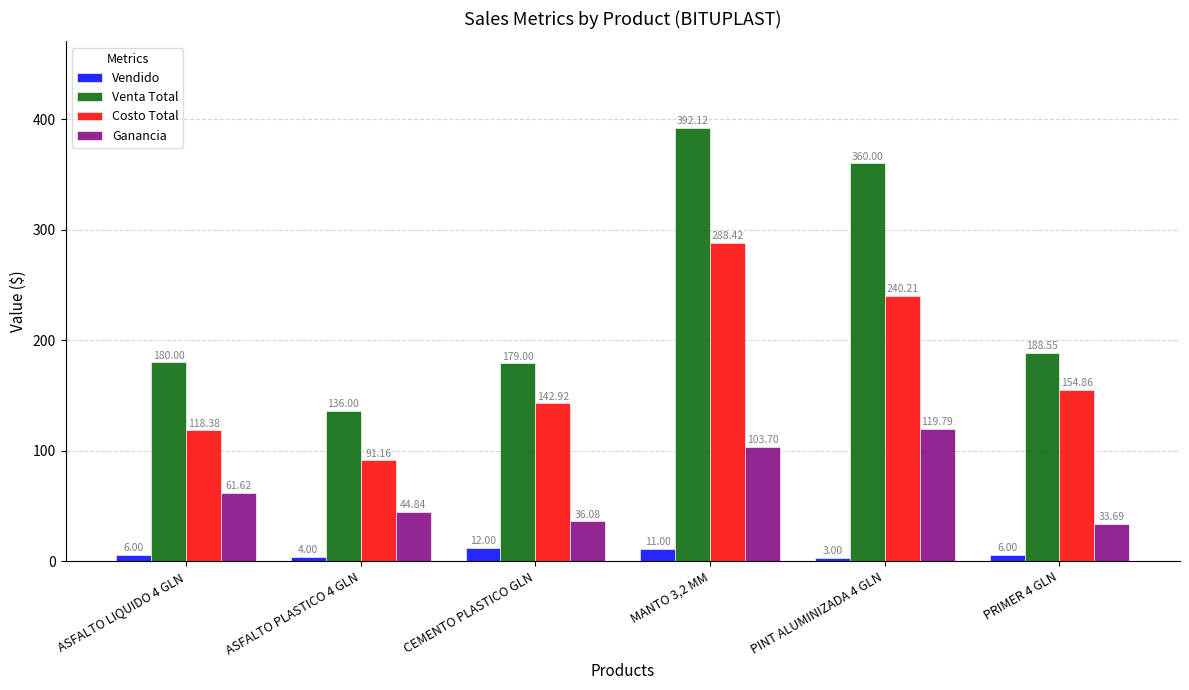

What is the approximate value of Vendido at ASFALTO PLASTICO 4 GLN?

4.0